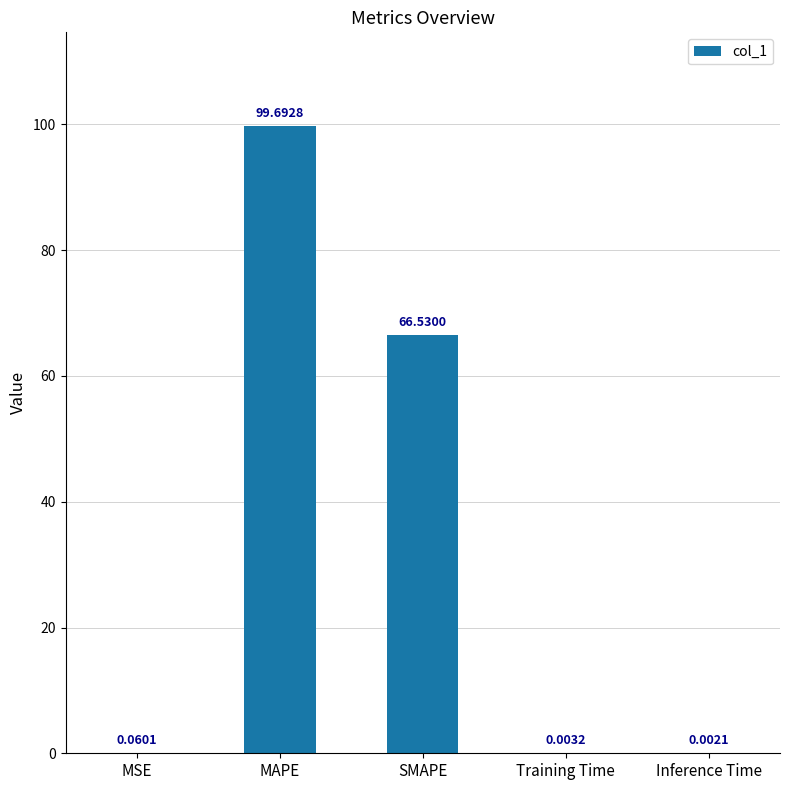

What is the sum of all values?

166.3